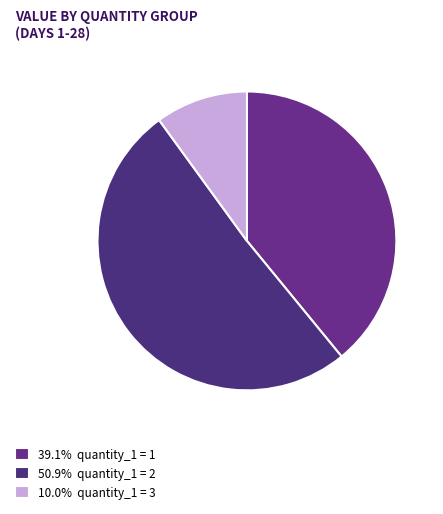

How many segments does this pie chart have?

3